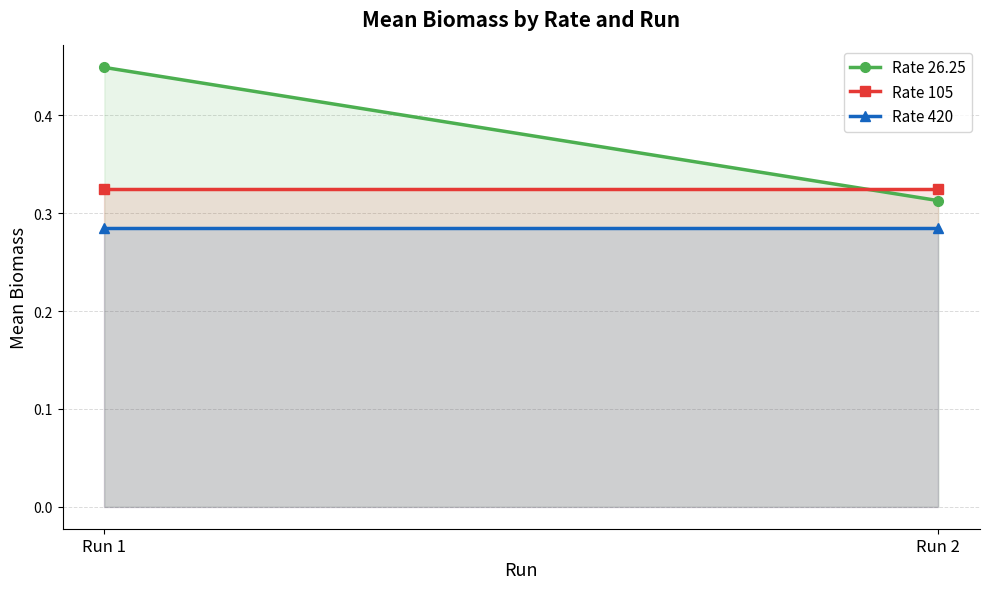

At which label does Rate 26.25 reach its peak?

Run 1